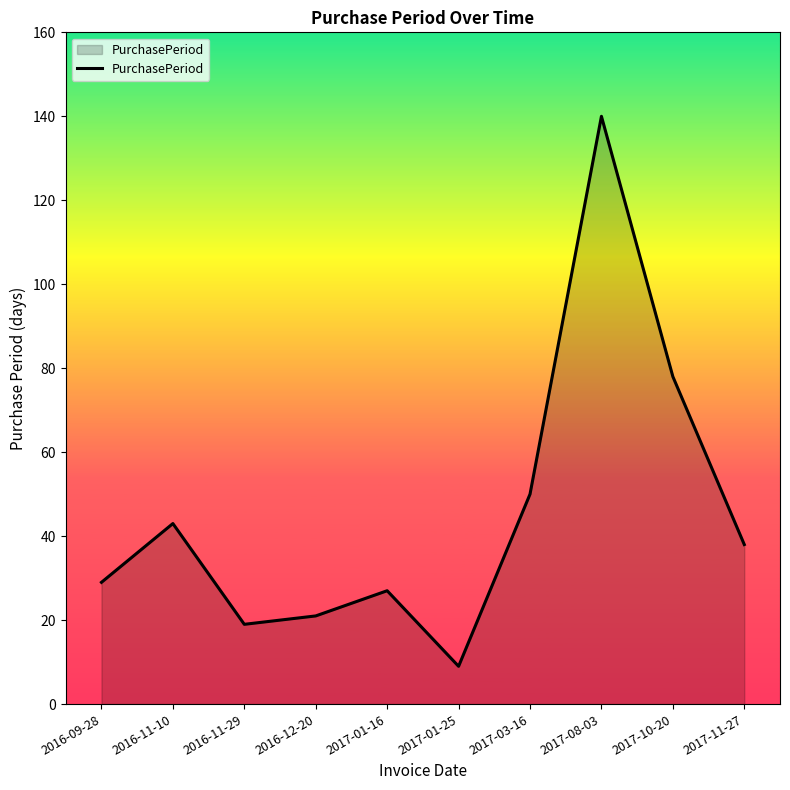

What is the smallest value displayed?

9